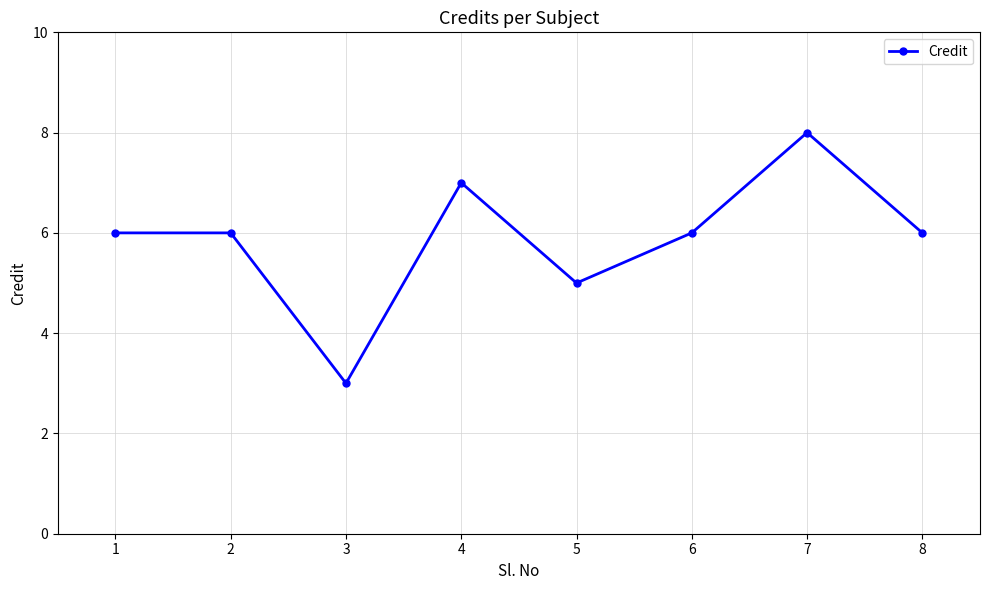

What is the greatest value displayed?

8